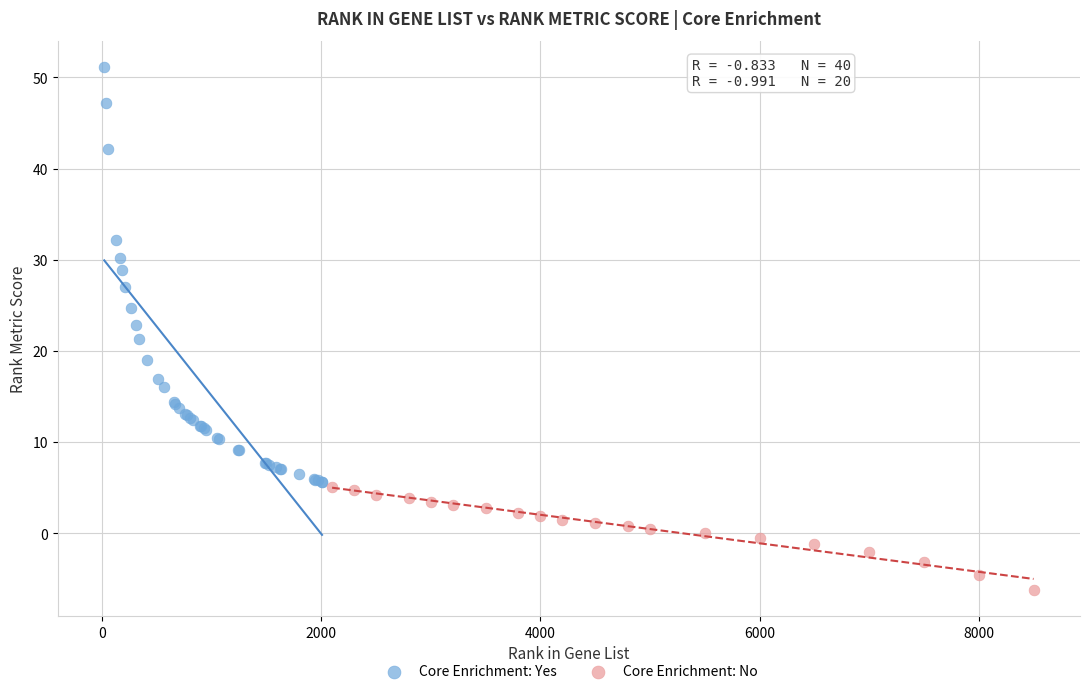

Which series reaches the maximum Y coordinate?

Core Enrichment: Yes